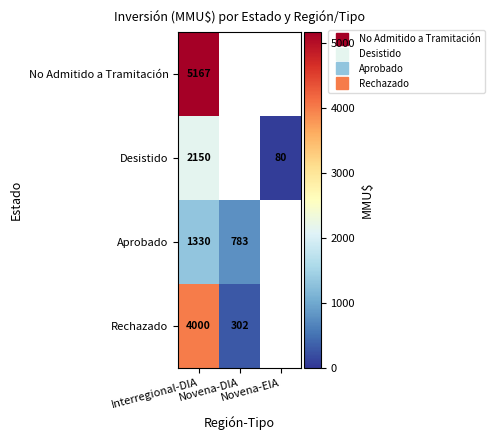

What is the minimum value shown in the chart?

80.0